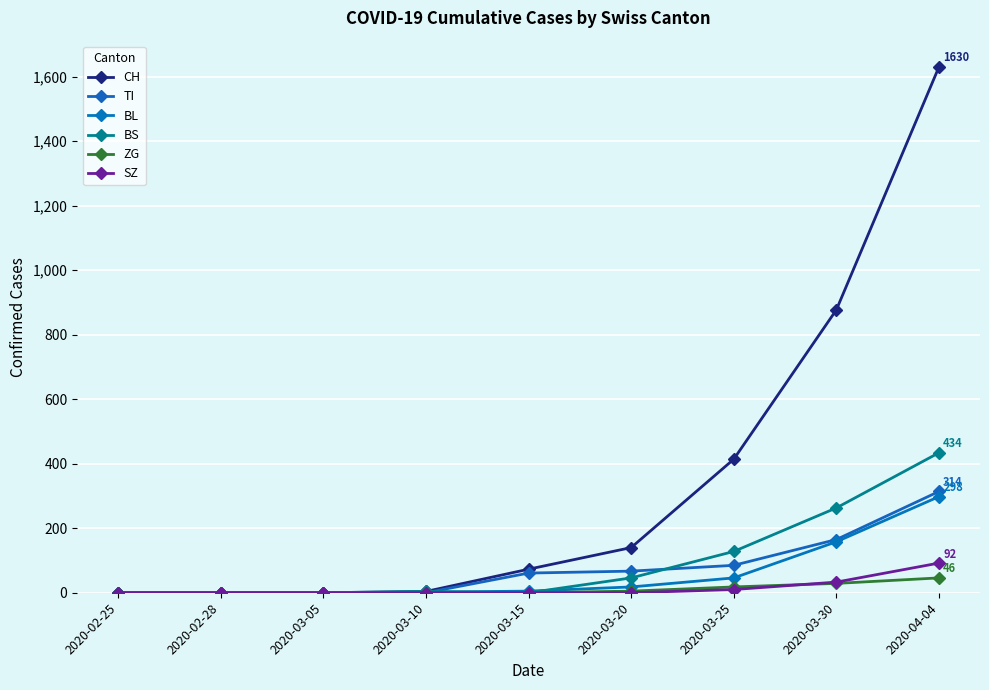

What is the difference between the BL values at 2020-04-04 and 2020-02-25?

298